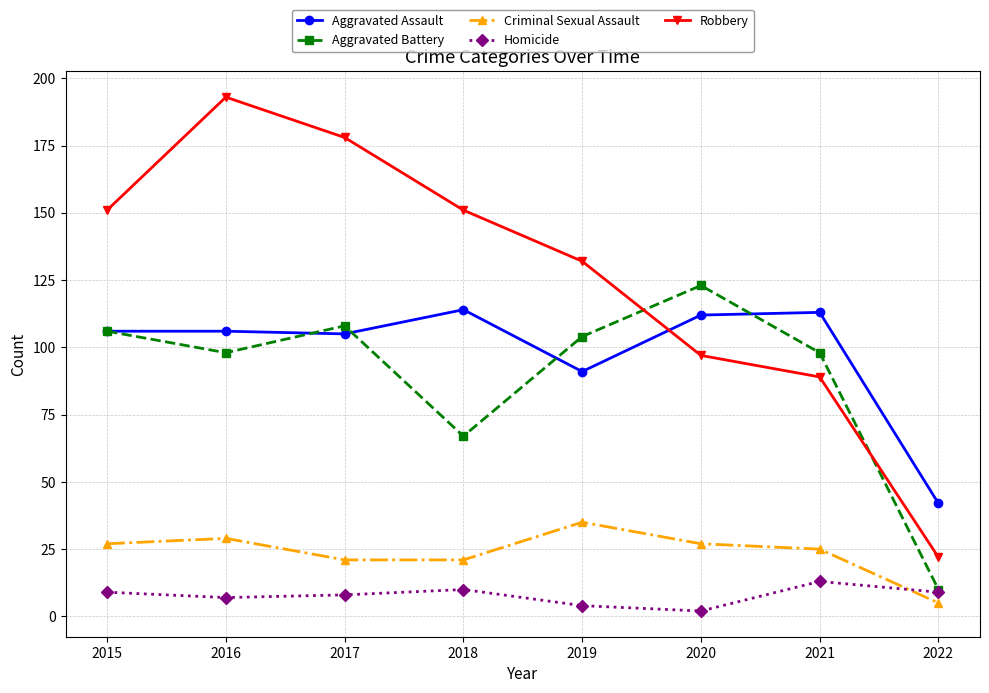

What is the approximate value of Homicide at 2022?

9